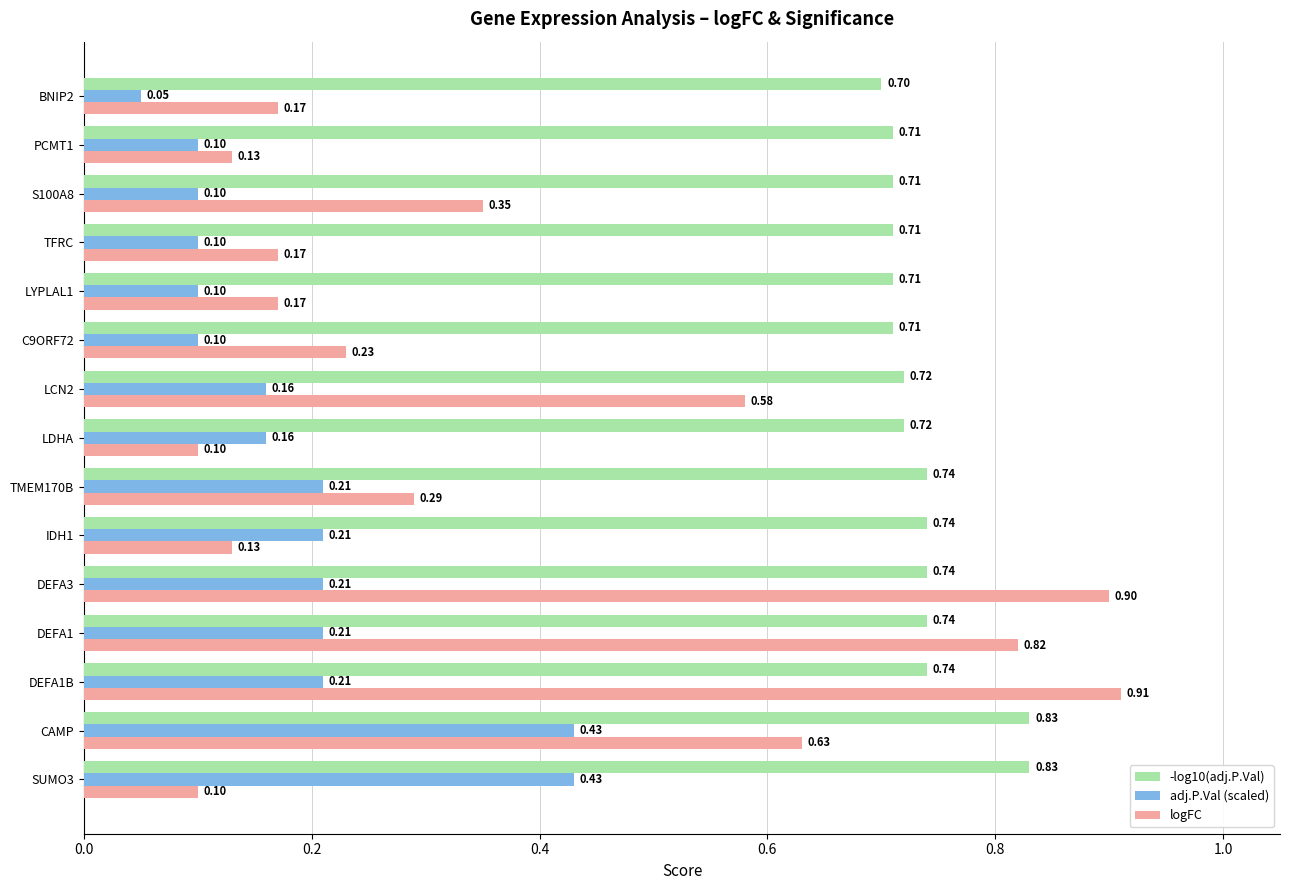

Which series has the largest range (max minus min)?

logFC